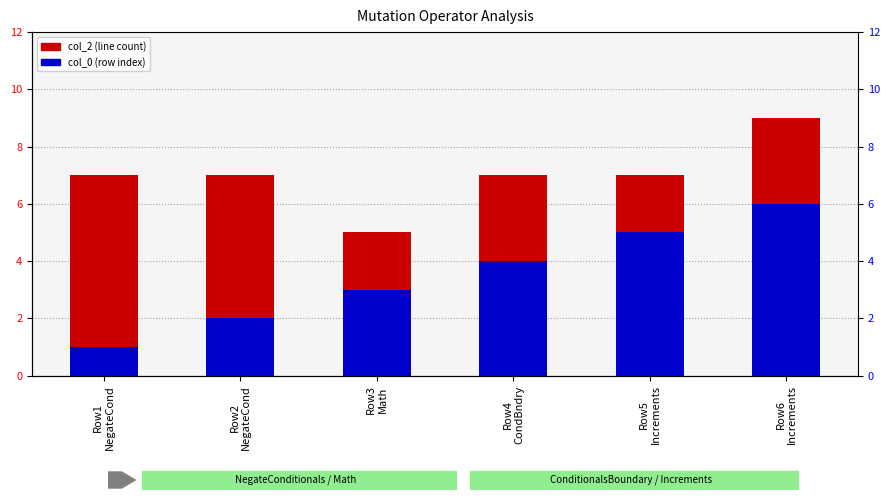

What is the difference between the second highest and second lowest values in the col_0 (row index) series?

3